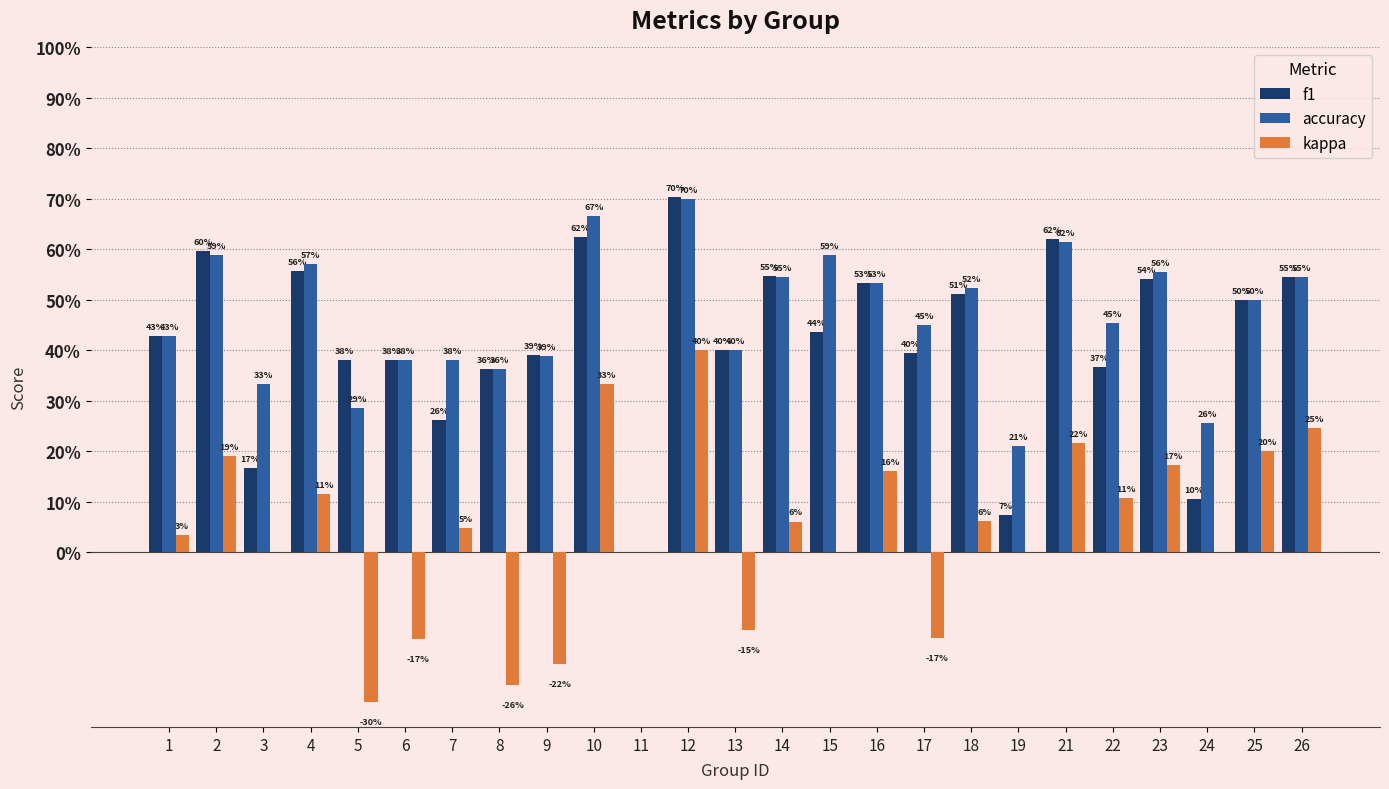

What are all the series names shown in the legend?

f1, accuracy, kappa